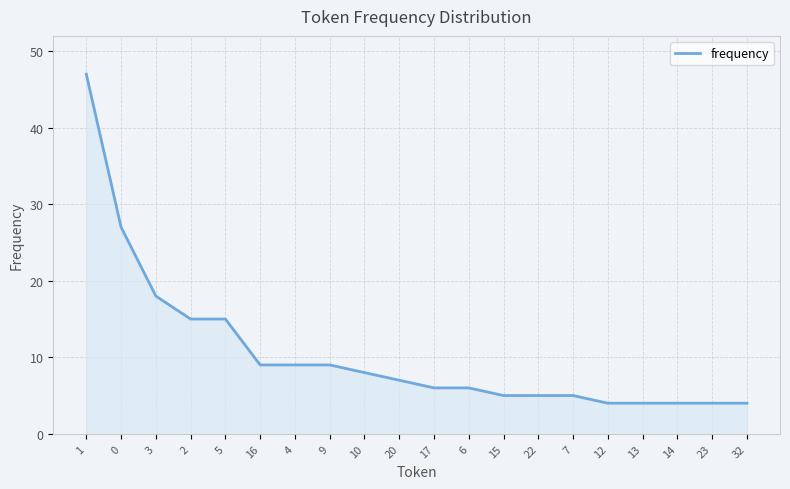

What is the difference between the values at 12 and 17?

2